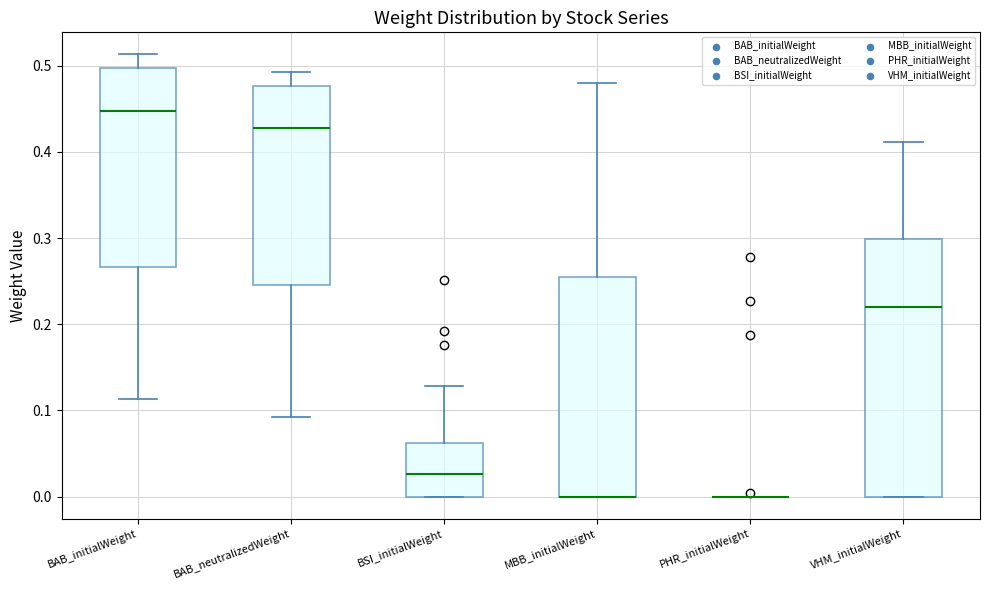

Comparing the boxes themselves (not the whiskers), which one is the tallest?

VHM_initialWeight